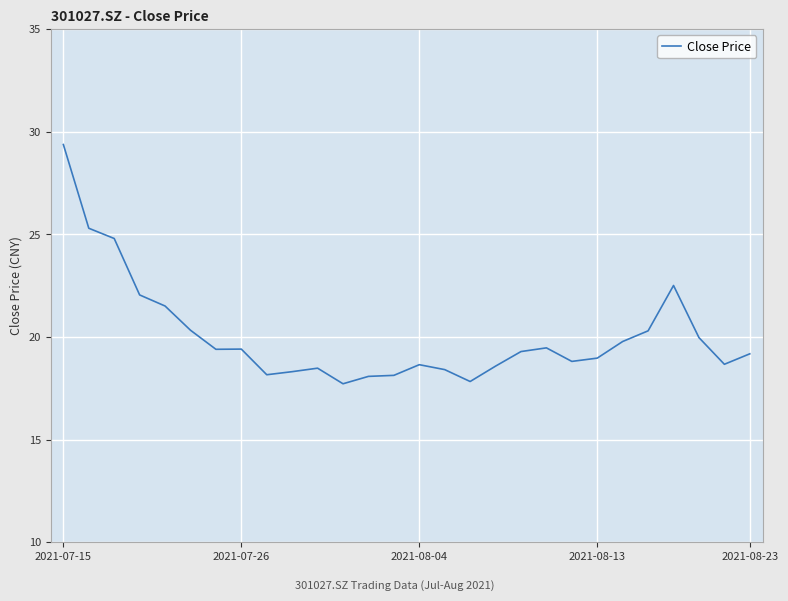

How many interior local valleys (lower than both neighbors) does the data have?

6